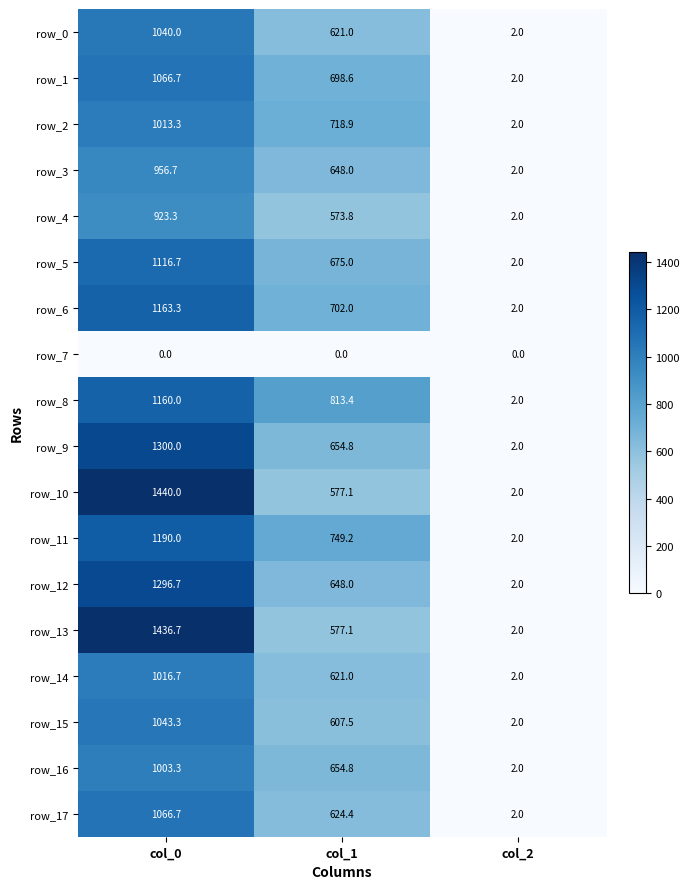

True or false: row_15 has a value of 2.0 at col_2.

True